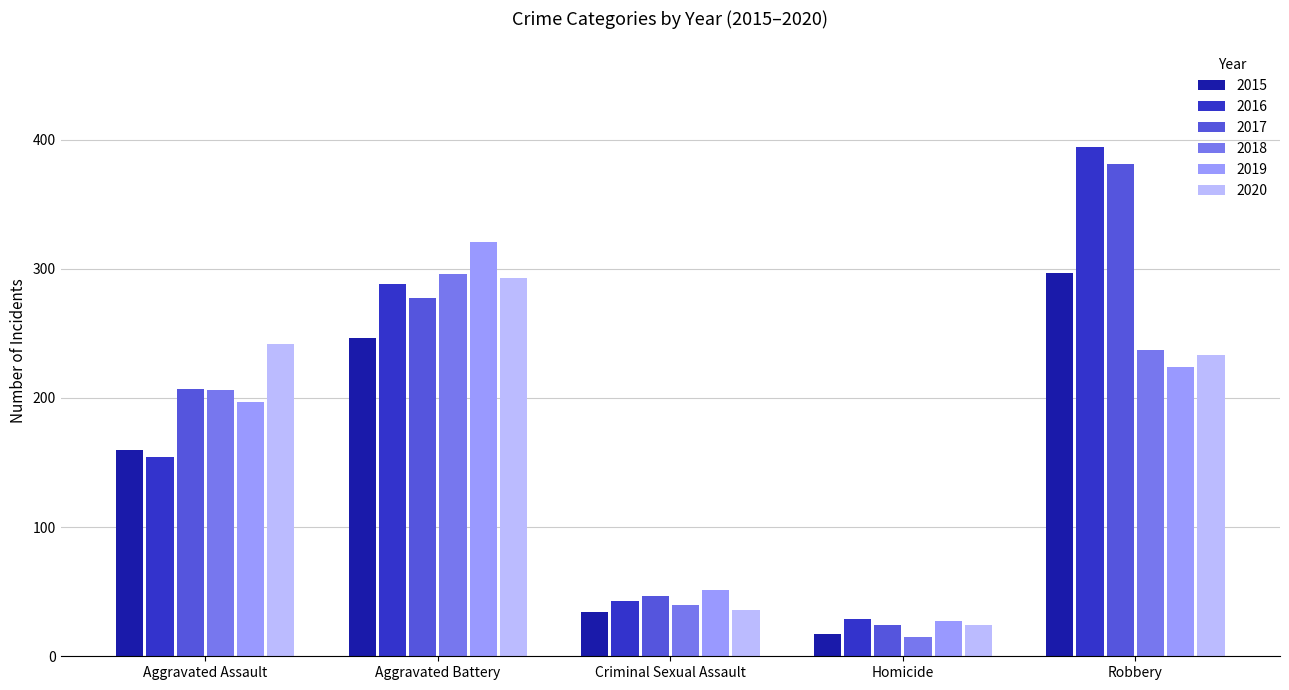

Does the chart contain any negative values?

No